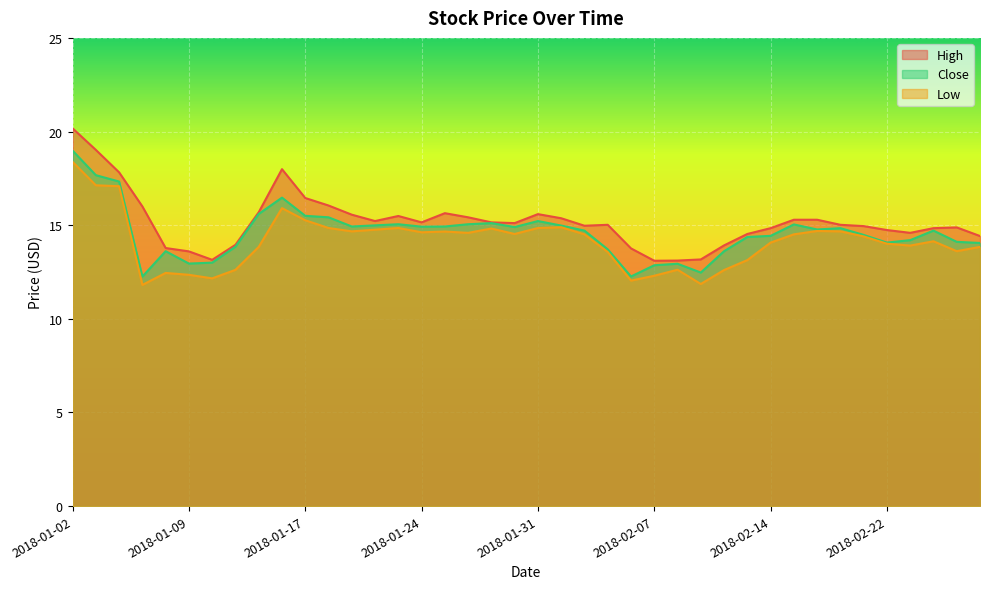

The Low series shows 22.6 at 2018-02-23. True or false?

False